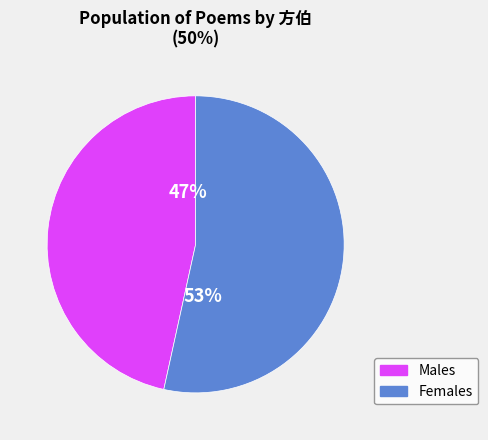

How many slices are in this pie chart?

2